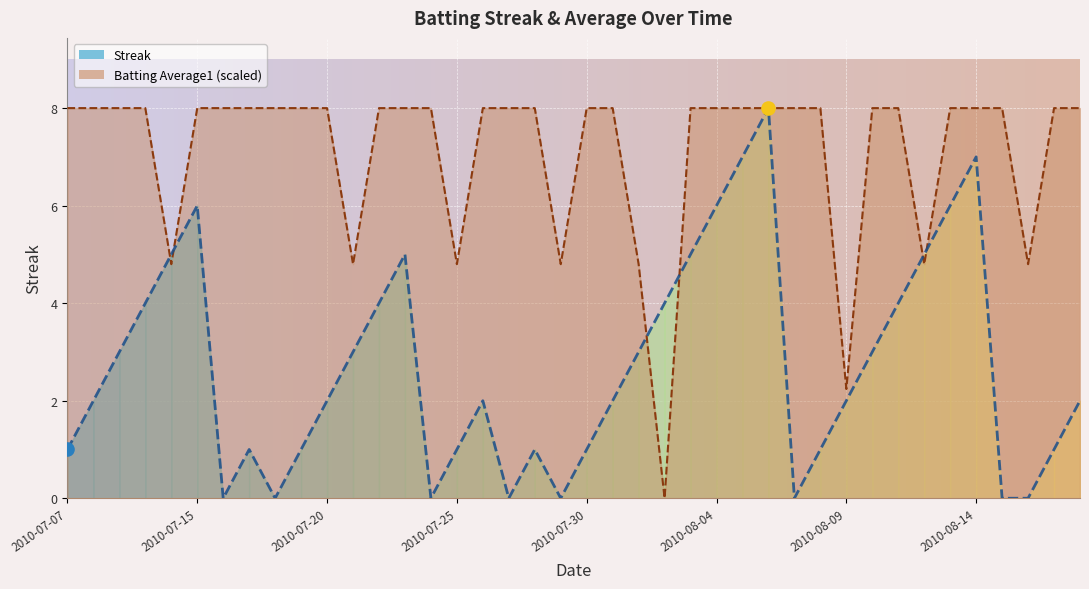

Is the value of Streak at 30 greater than the value of Streak (line) at 24?

No